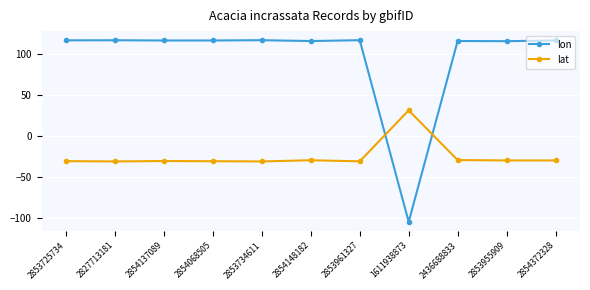

Rank the series by their maximum value, from highest to lowest.

lon, lat